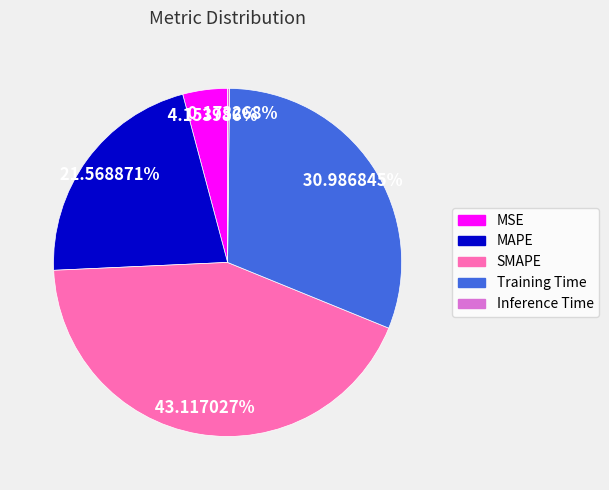

What is the largest slice in the pie chart?

SMAPE